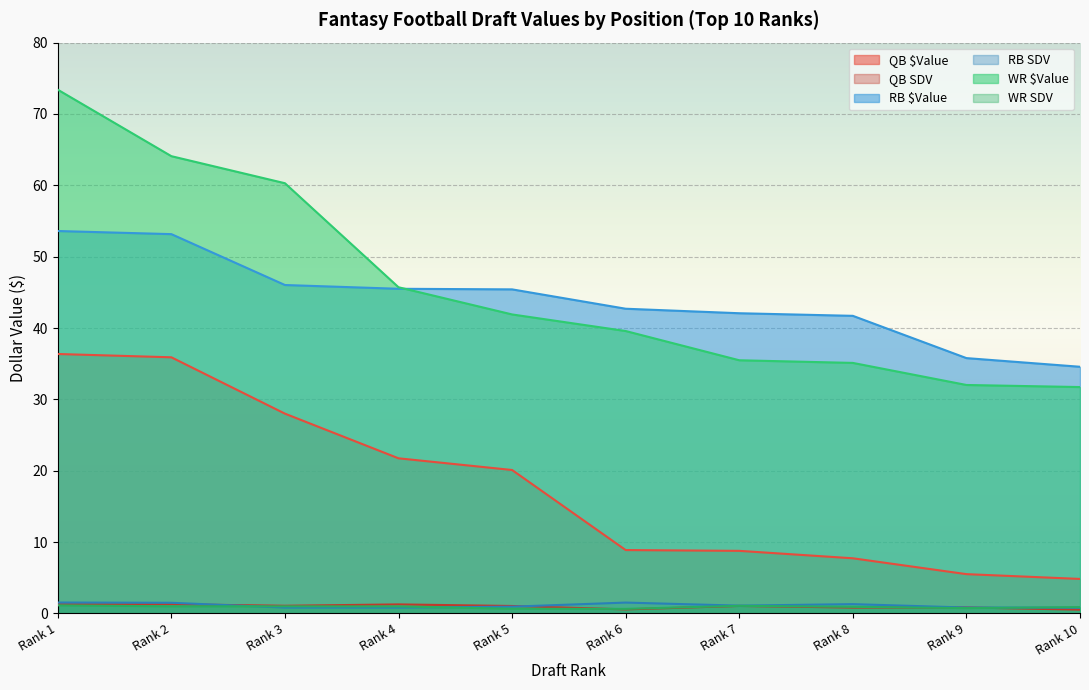

The WR SDV series shows 1.0 at Rank 5. True or false?

False